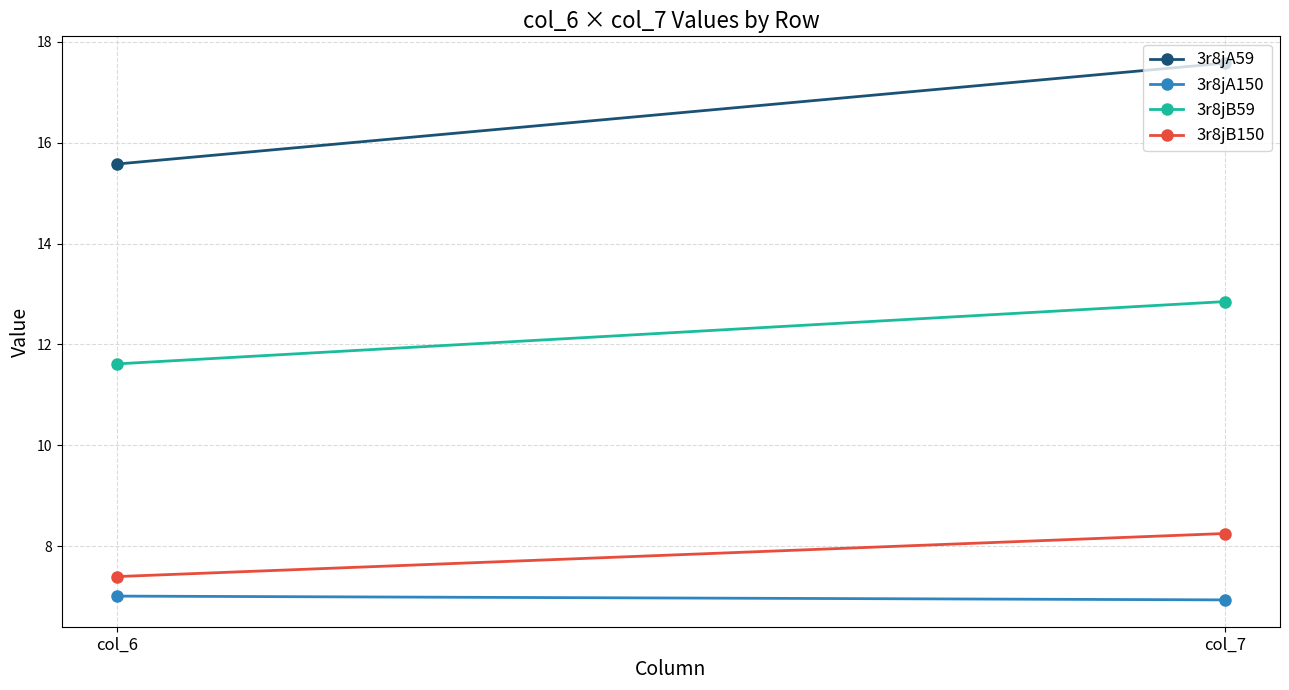

What are all the series names shown in the legend?

3r8jA59, 3r8jA150, 3r8jB59, 3r8jB150